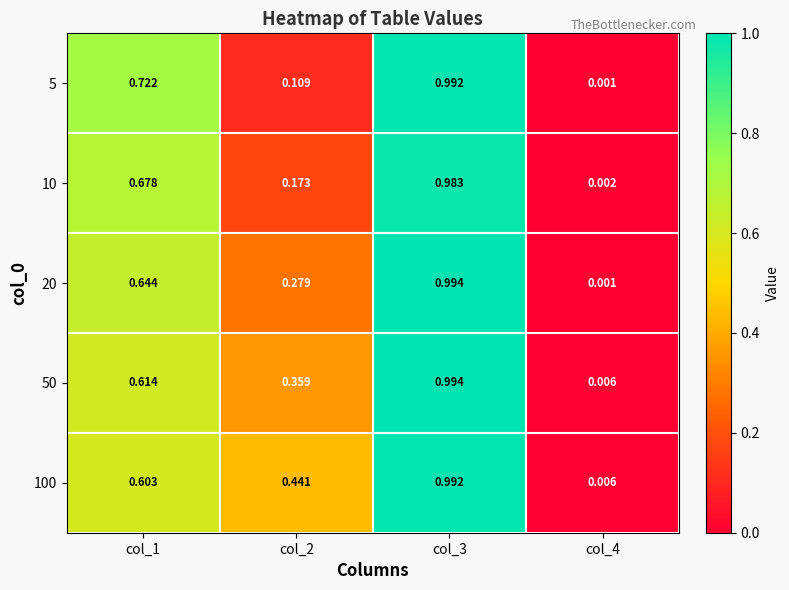

Is the value of 50 at col_2 greater than the value of 20 at col_2?

Yes